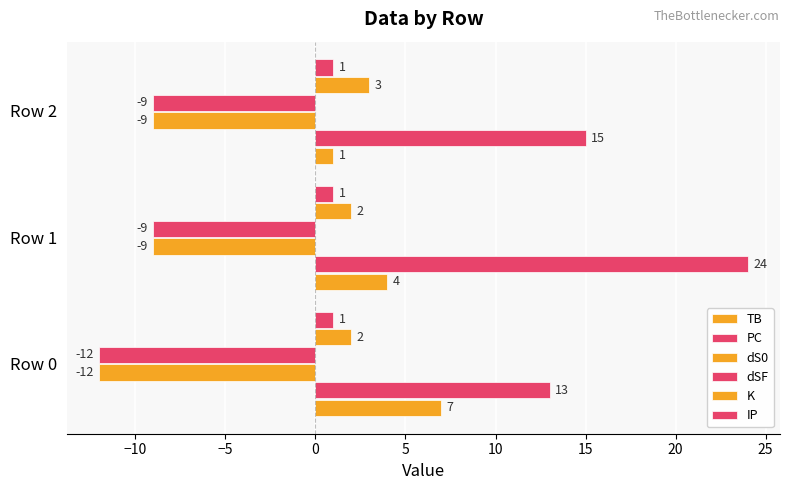

How many values in the TB series are below 4?

1